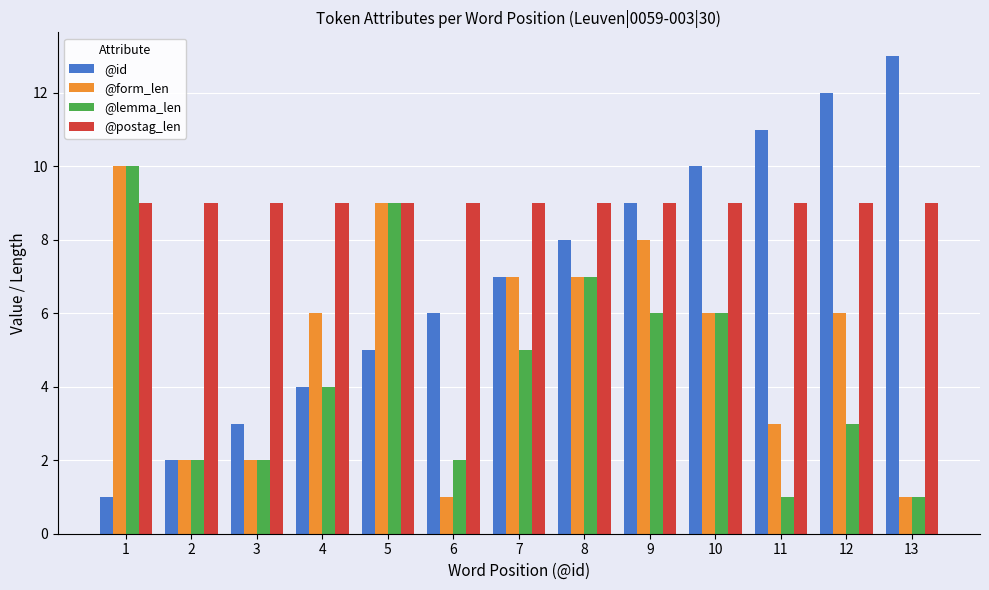

True or false: @postag_len has a value of 9 at 10.

True